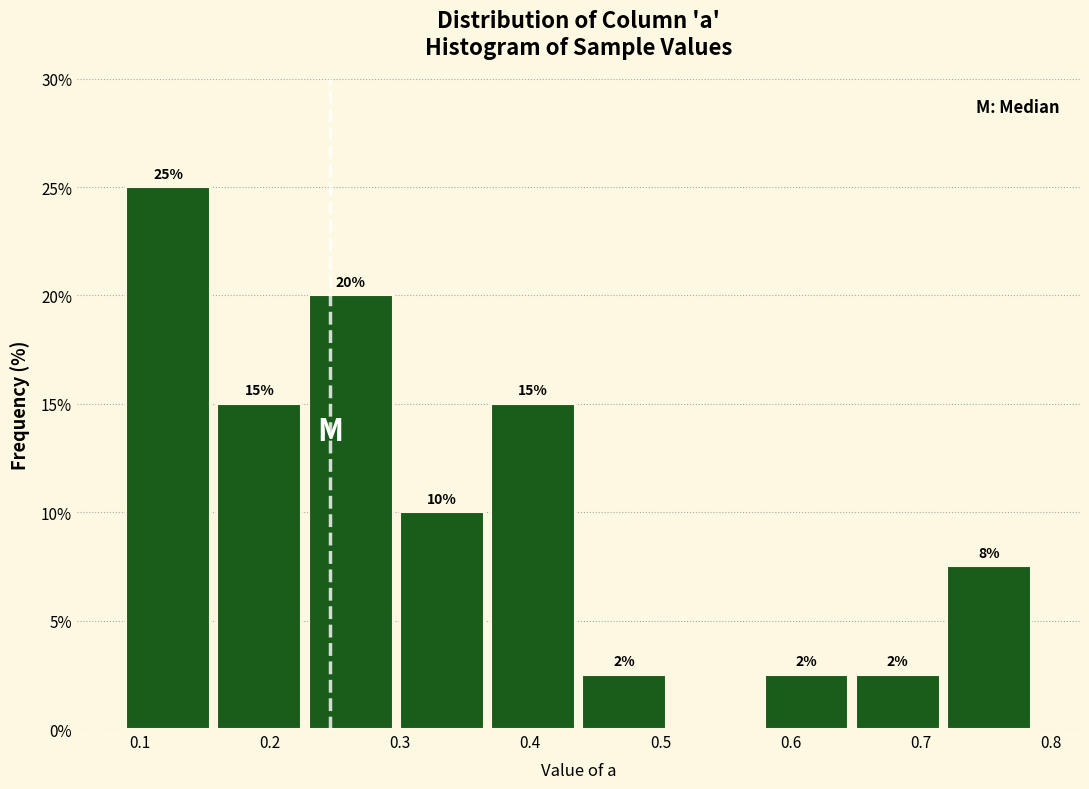

Over which range of the x-axis is the bar tallest?

0.09 to 0.16